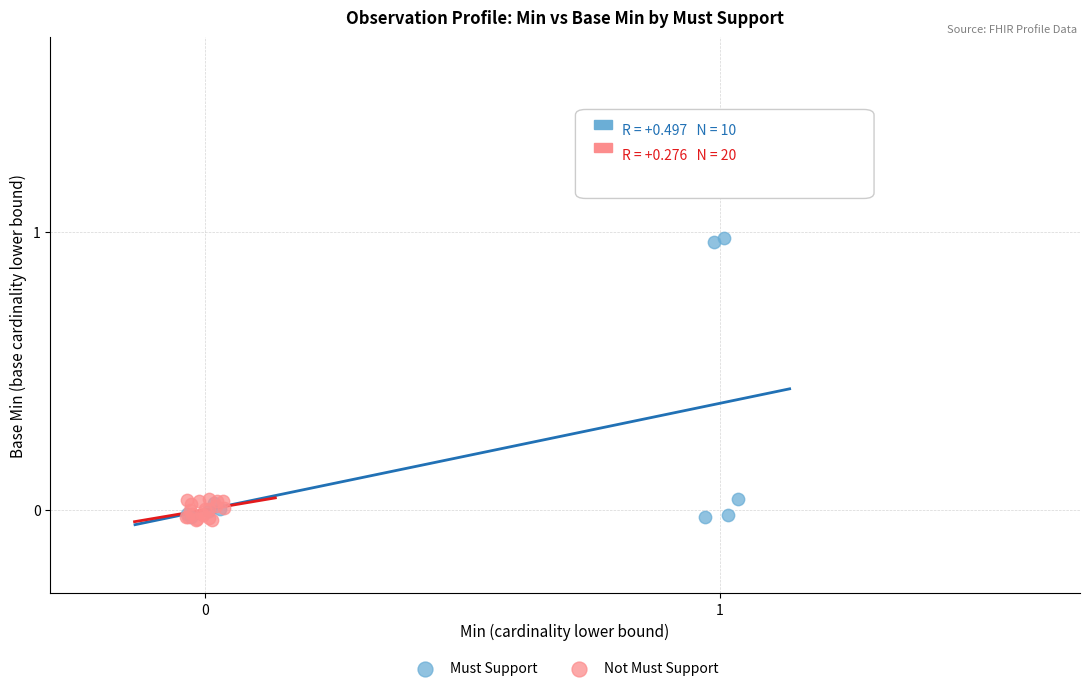

Which series contains the highest Y value?

Must Support